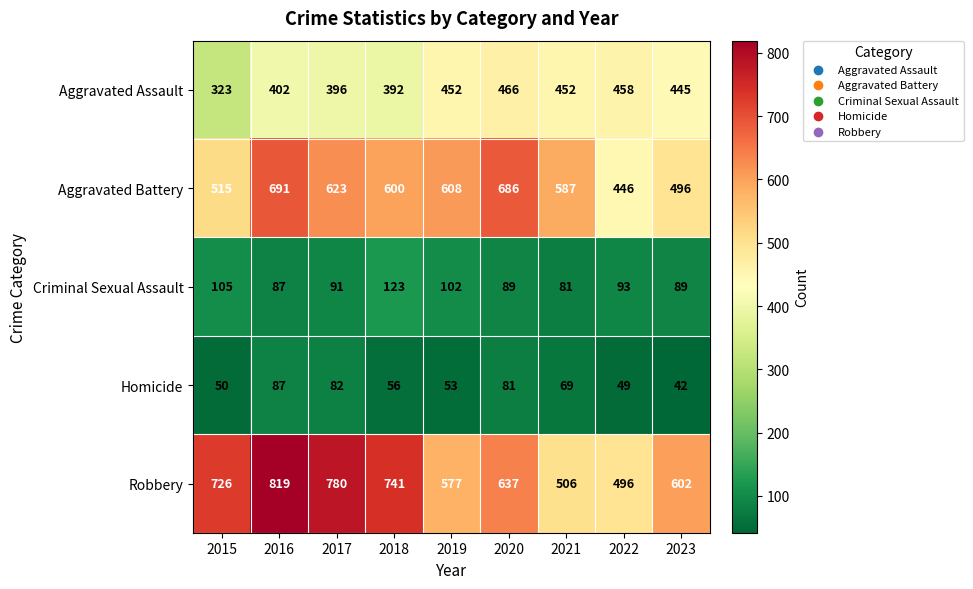

Is it true that Robbery equals 741 at 2018?

True